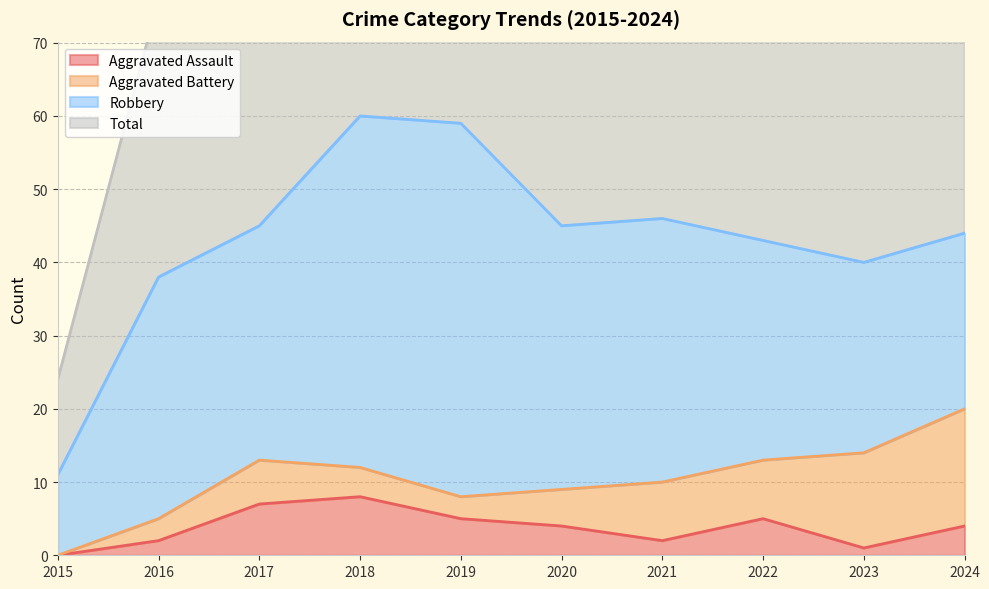

True or false: Aggravated Assault has a value of 2 at 2024.

False